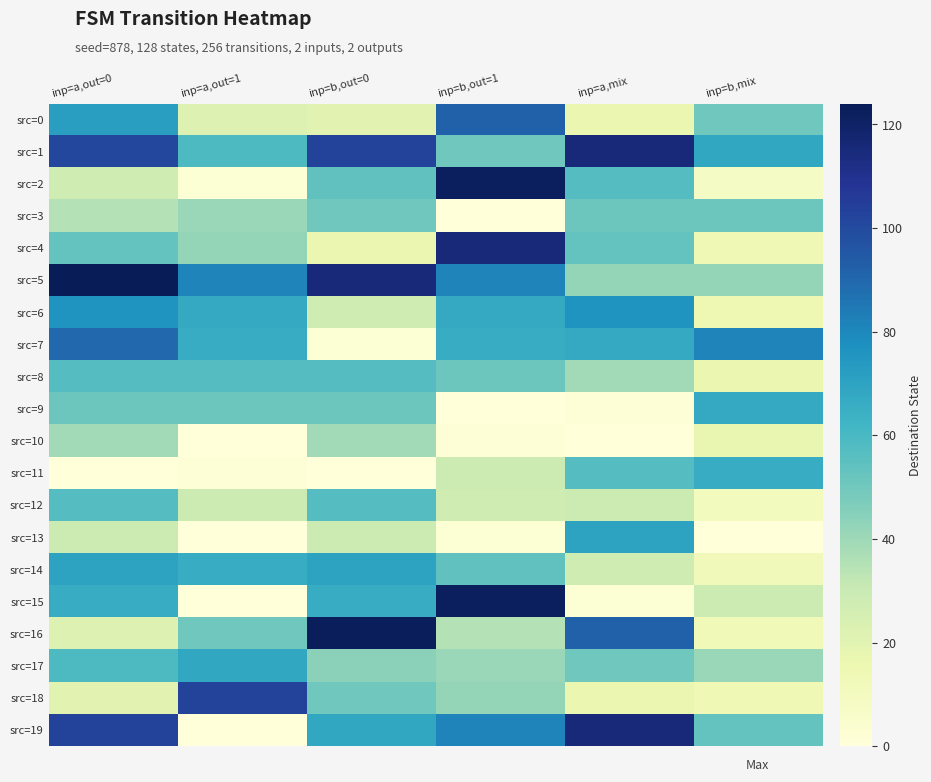

How many data points does each series have?

6